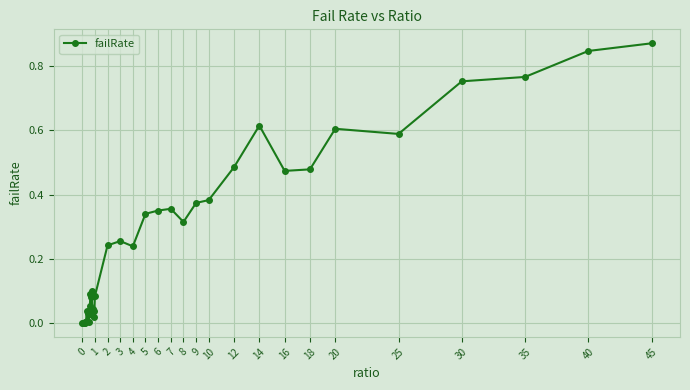

True or false: the data has more than 1 interior local peaks.

True